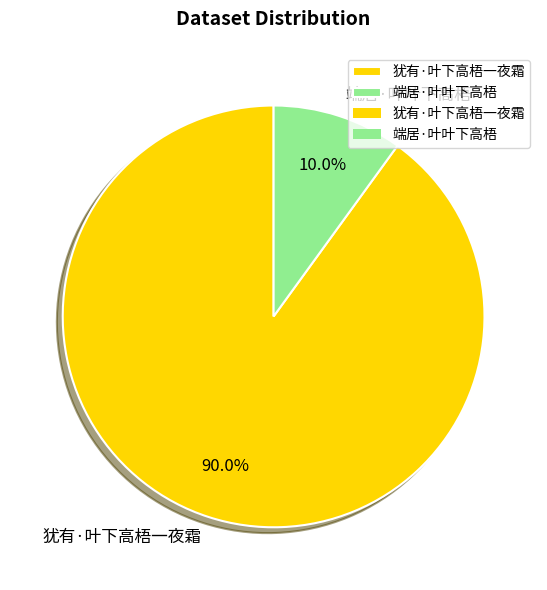

True or false: 端居·叶叶下高梧 accounts for 10% of the total.

True